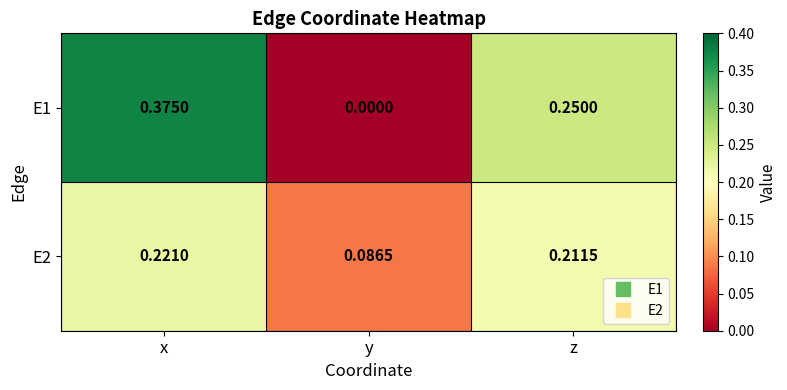

Rank the series at x from lowest to highest value.

E2, E1